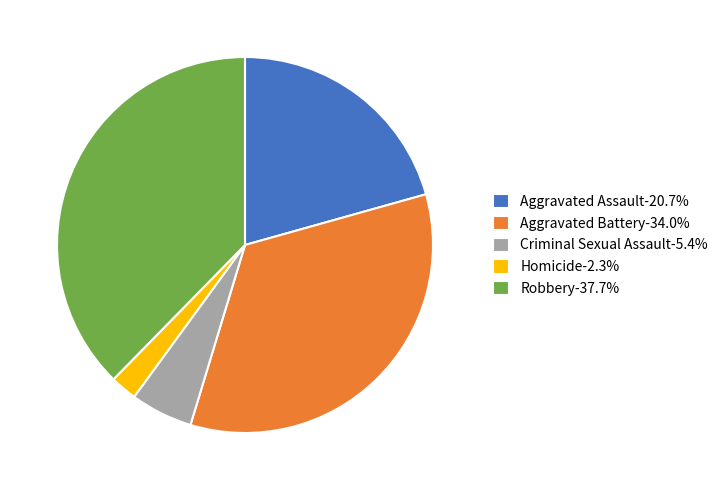

What is the ratio of the value at Robbery to the value at Homicide?

16.4